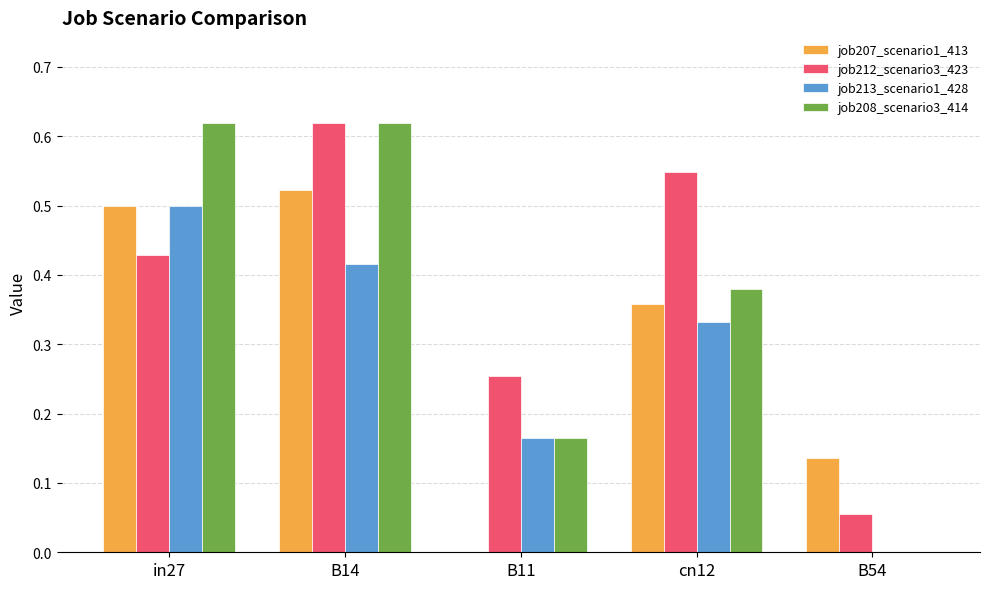

The value of job213_scenario1_428 at B54 is 0.2. True or false?

False